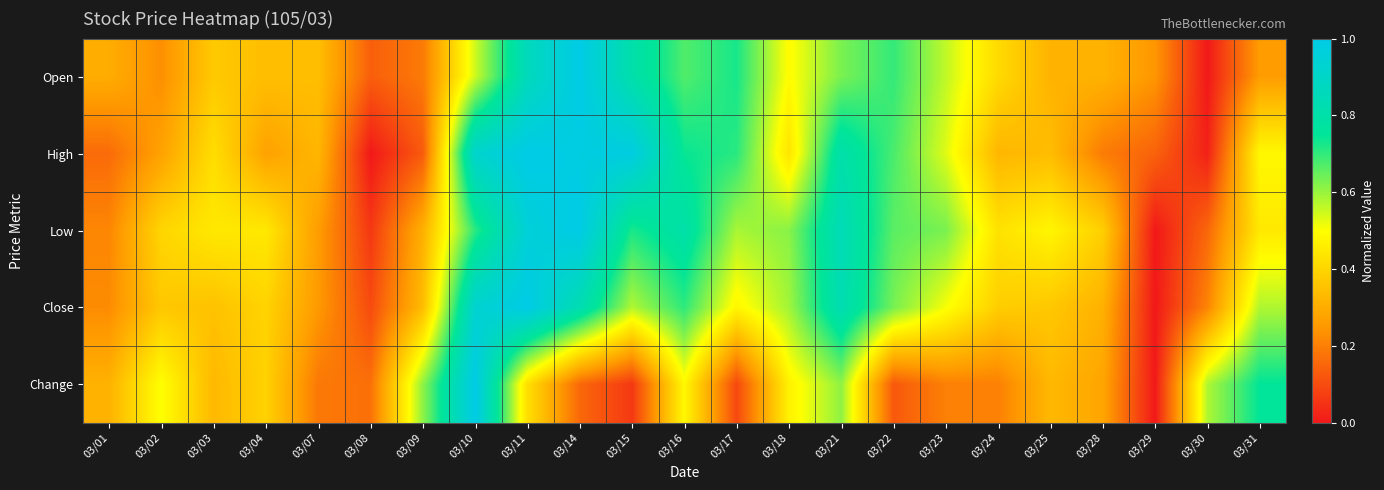

Reading left to right, list all the values displayed in this chart.

Open: 03/01=0.3	03/02=0.2	03/03=0.4	03/04=0.3	03/07=0.3	03/08=0.1	03/09=0.2	03/10=0.5	03/11=0.9	03/14=1.0	03/15=0.8	03/16=0.7	03/17=0.7	03/18=0.5	03/21=0.6	03/22=0.7	03/23=0.6	03/24=0.4	03/25=0.3	03/28=0.3	03/29=0.2	03/30=0.0	03/31=0.3
High: 03/01=0.2	03/02=0.3	03/03=0.4	03/04=0.3	03/07=0.3	03/08=0.0	03/09=0.1	03/10=0.9	03/11=1.0	03/14=1.0	03/15=1.0	03/16=0.7	03/17=0.7	03/18=0.4	03/21=0.8	03/22=0.7	03/23=0.5	03/24=0.3	03/25=0.3	03/28=0.2	03/29=0.1	03/30=0.0	03/31=0.5
Low: 03/01=0.2	03/02=0.4	03/03=0.4	03/04=0.4	03/07=0.3	03/08=0.1	03/09=0.3	03/10=0.7	03/11=1.0	03/14=1.0	03/15=0.7	03/16=0.8	03/17=0.6	03/18=0.6	03/21=0.8	03/22=0.7	03/23=0.6	03/24=0.4	03/25=0.5	03/28=0.4	03/29=0.0	03/30=0.2	03/31=0.4
Close: 03/01=0.2	03/02=0.4	03/03=0.4	03/04=0.4	03/07=0.3	03/08=0.1	03/09=0.3	03/10=0.9	03/11=1.0	03/14=0.8	03/15=0.6	03/16=0.7	03/17=0.5	03/18=0.6	03/21=0.8	03/22=0.6	03/23=0.5	03/24=0.4	03/25=0.4	03/28=0.3	03/29=0.0	03/30=0.2	03/31=0.6
Change: 03/01=0.3	03/02=0.5	03/03=0.3	03/04=0.4	03/07=0.2	03/08=0.2	03/09=0.6	03/10=1.0	03/11=0.4	03/14=0.2	03/15=0.1	03/16=0.5	03/17=0.1	03/18=0.5	03/21=0.6	03/22=0.1	03/23=0.2	03/24=0.2	03/25=0.3	03/28=0.3	03/29=0.0	03/30=0.6	03/31=0.8